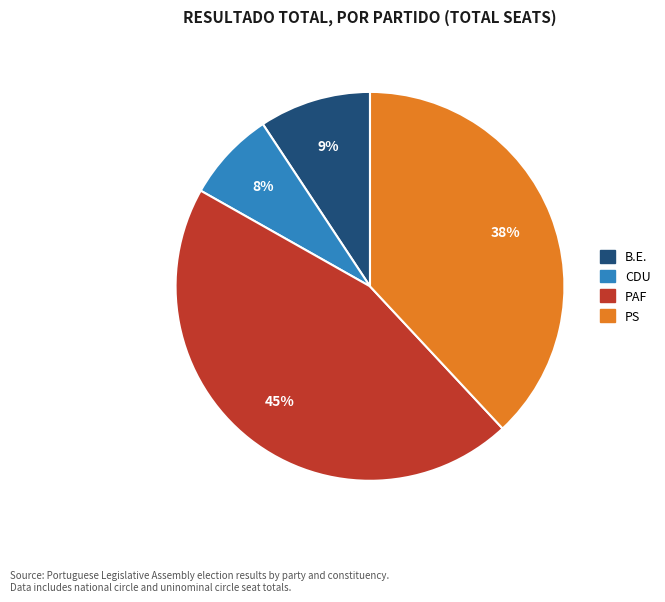

To the nearest percent, what is the average slice percentage?

25%